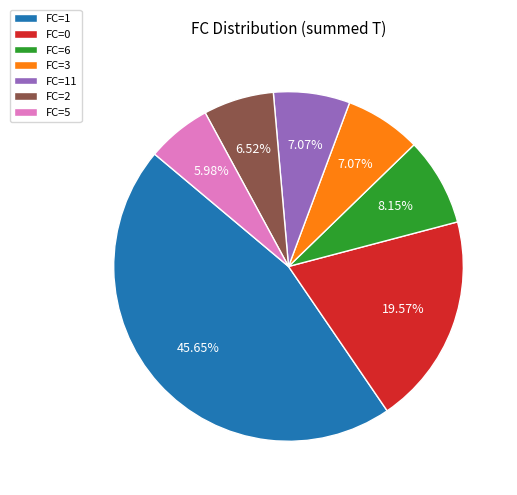

Between FC=1 and FC=11, which is larger?

FC=1